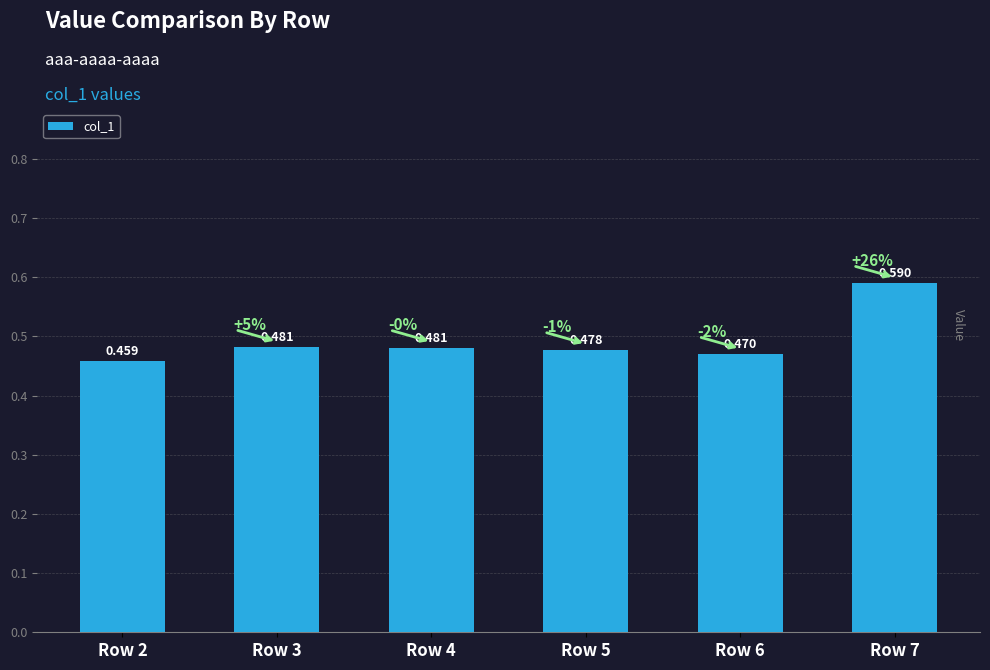

Where is the data nearest to the value 0?

Row 2